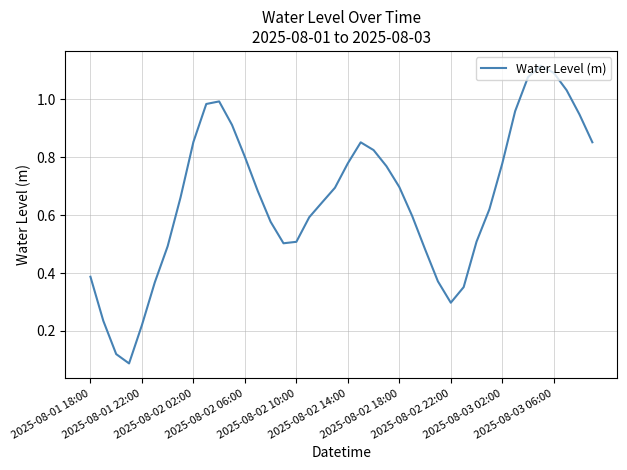

How many interior local valleys (lower than both neighbors) does the data have?

3